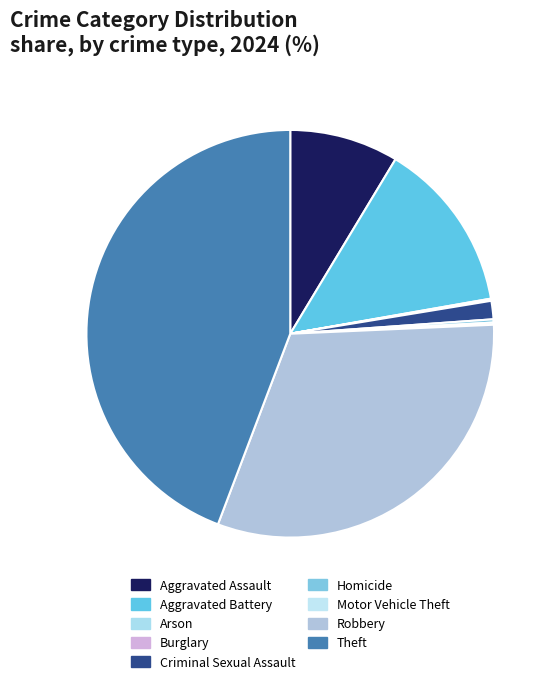

Combined, what portion of the pie is Arson and Aggravated Assault?

8.7%